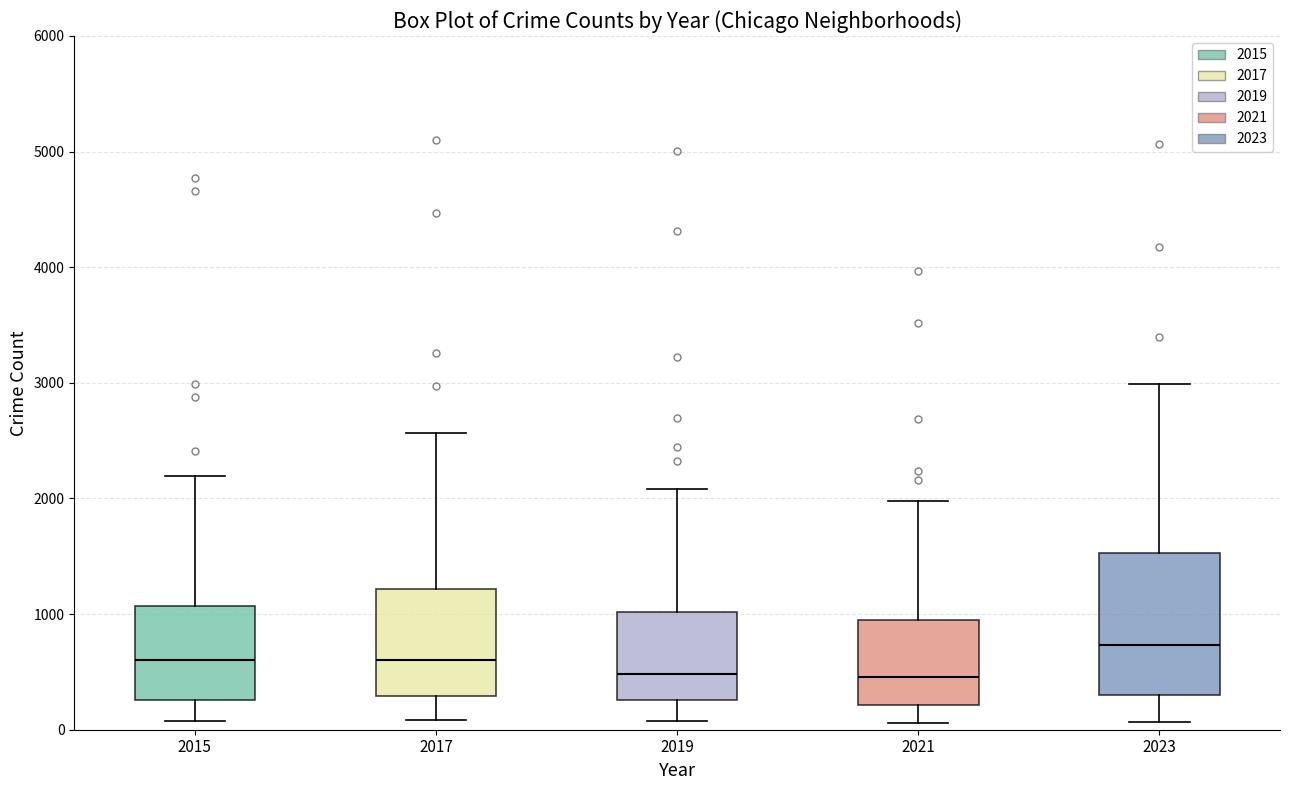

Where does the upper whisker of the box at x = 2019 end on the y-axis? The values are not printed on the chart, so give them approximately, as read against the axis.

2100